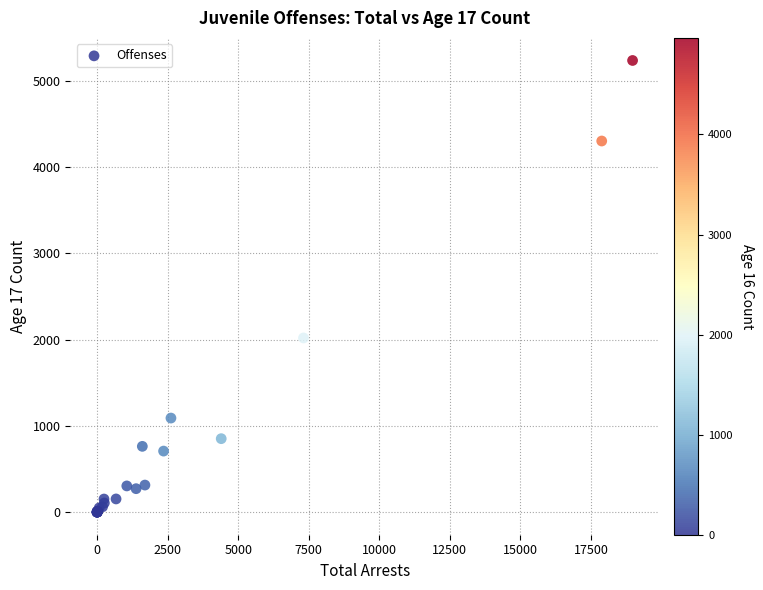

What Y value in the scatter plot is closest to 2619?

2020